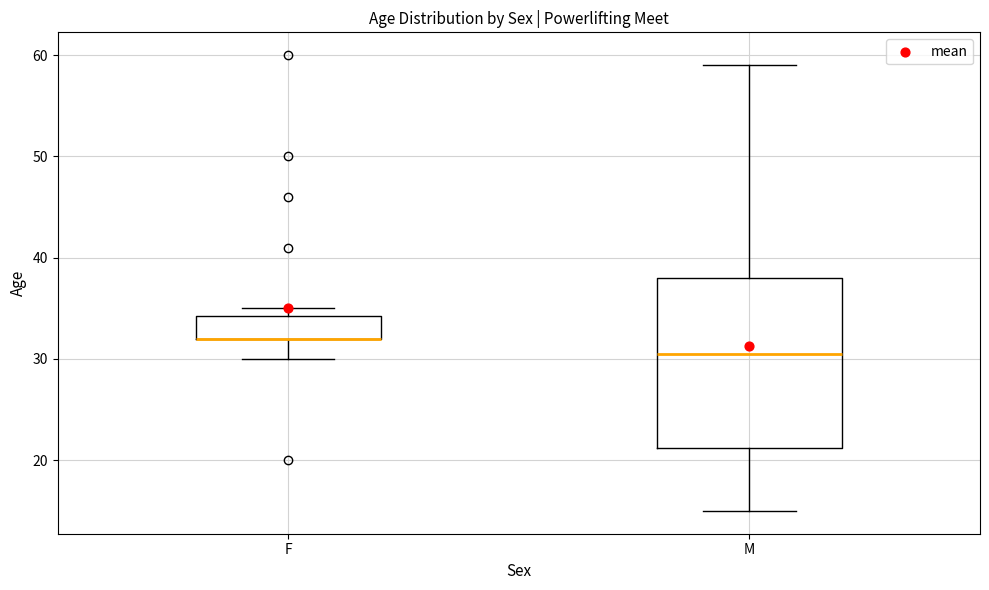

Comparing the boxes themselves (not the whiskers), which one is the tallest?

M